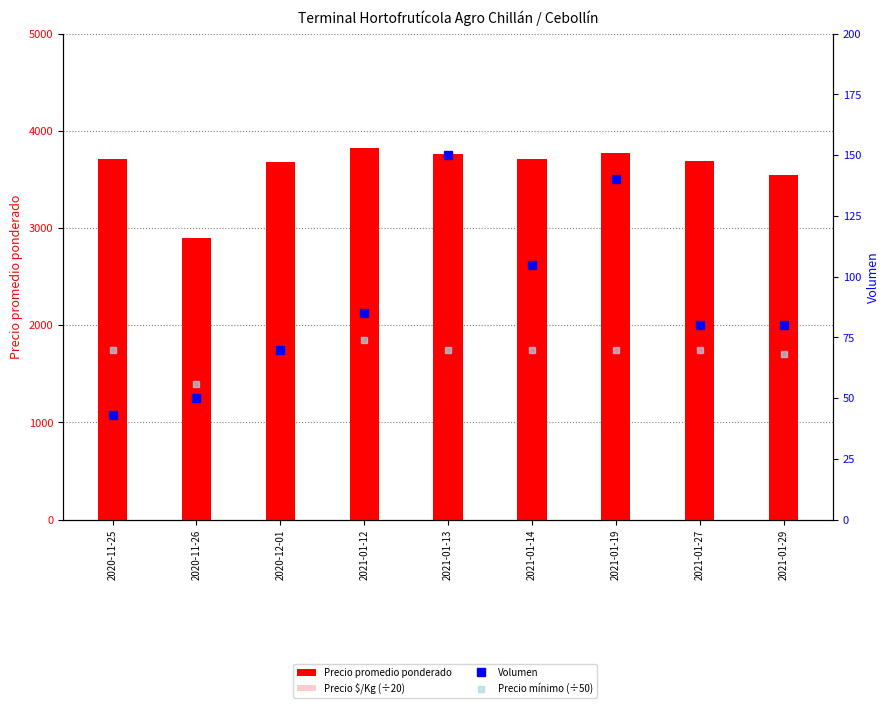

What is the difference between the maximum and second lowest values in the Precio mínimo (÷50) series?

6.0